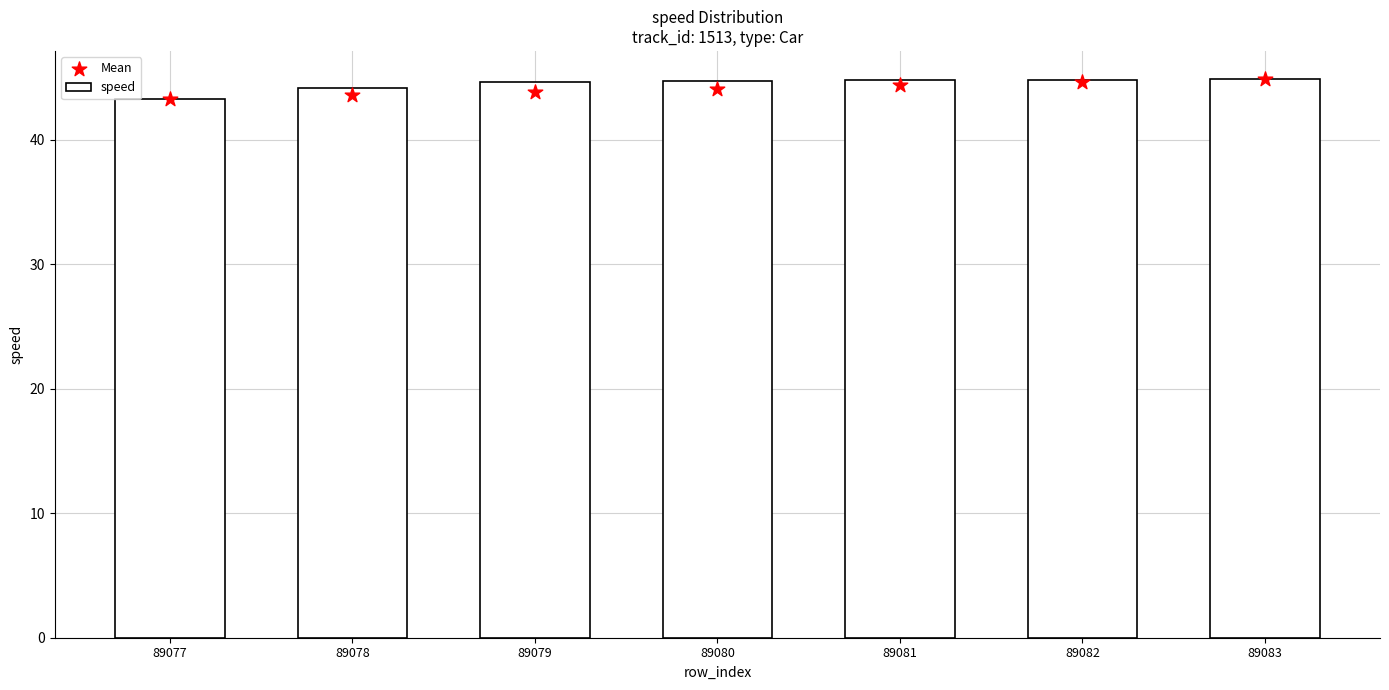

Is the value of Mean at 89081 greater than the value of speed at 89083?

No